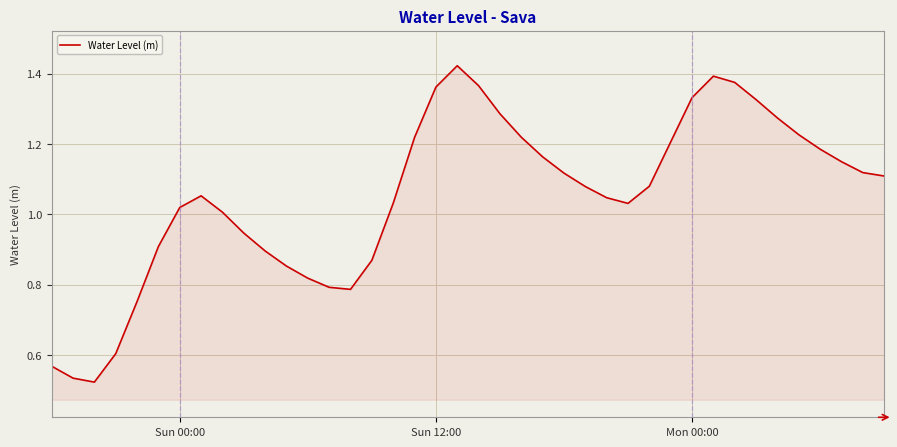

Does the chart have visible grid lines?

Yes